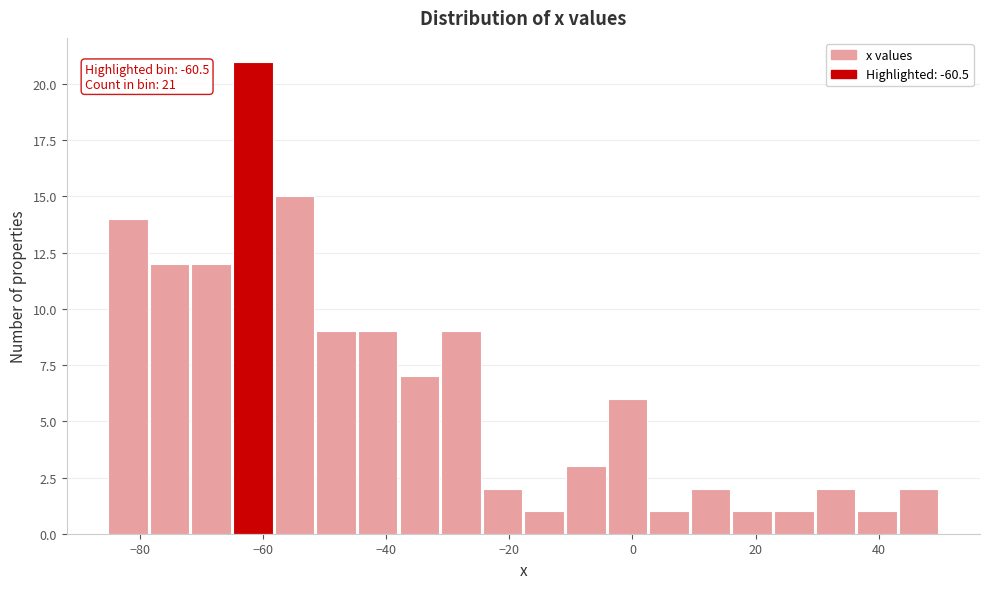

Around what value on the x-axis is the tallest bar? Give the approximate position of its centre, as read against the axis.

-62